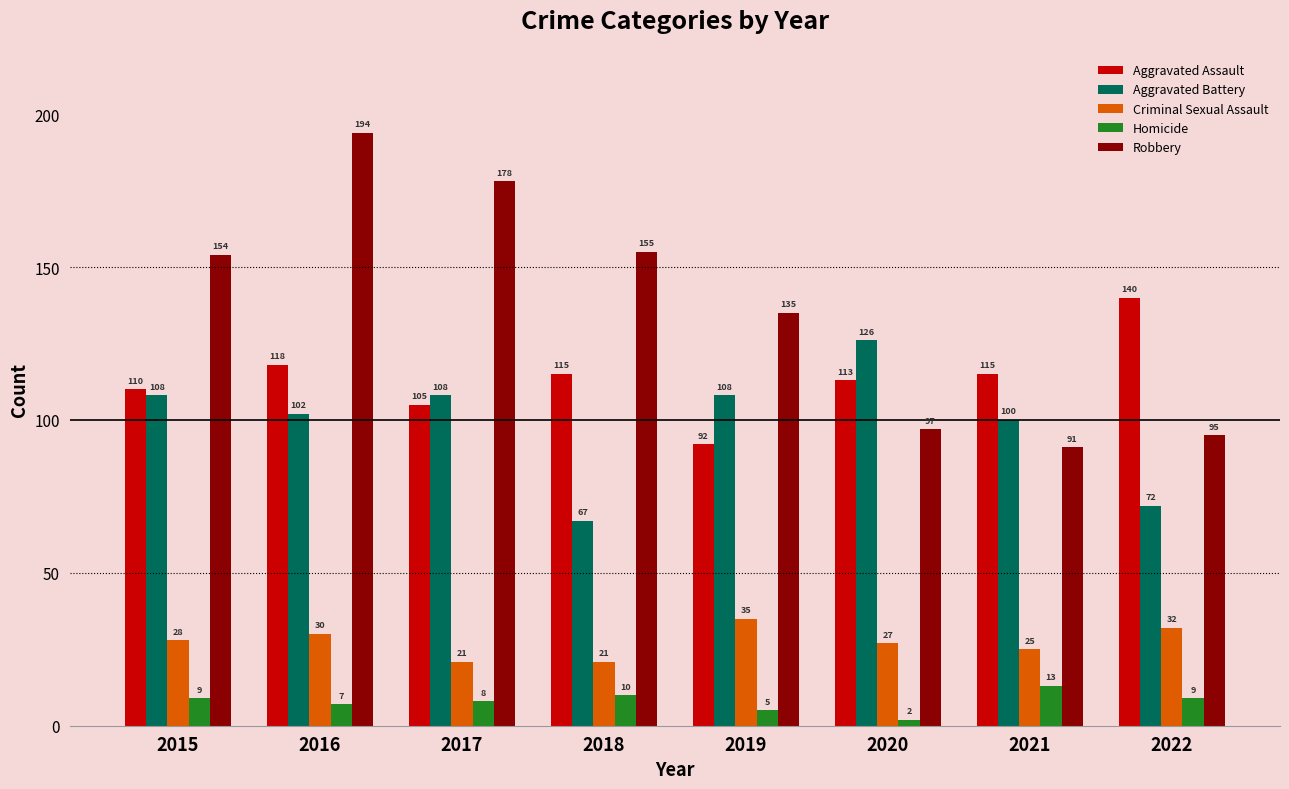

Reading left to right, transcribe all the data shown in this chart.

Aggravated Assault: 2015=110	2016=118	2017=105	2018=115	2019=92	2020=113	2021=115	2022=140
Aggravated Battery: 2015=108	2016=102	2017=108	2018=67	2019=108	2020=126	2021=100	2022=72
Criminal Sexual Assault: 2015=28	2016=30	2017=21	2018=21	2019=35	2020=27	2021=25	2022=32
Homicide: 2015=9	2016=7	2017=8	2018=10	2019=5	2020=2	2021=13	2022=9
Robbery: 2015=154	2016=194	2017=178	2018=155	2019=135	2020=97	2021=91	2022=95